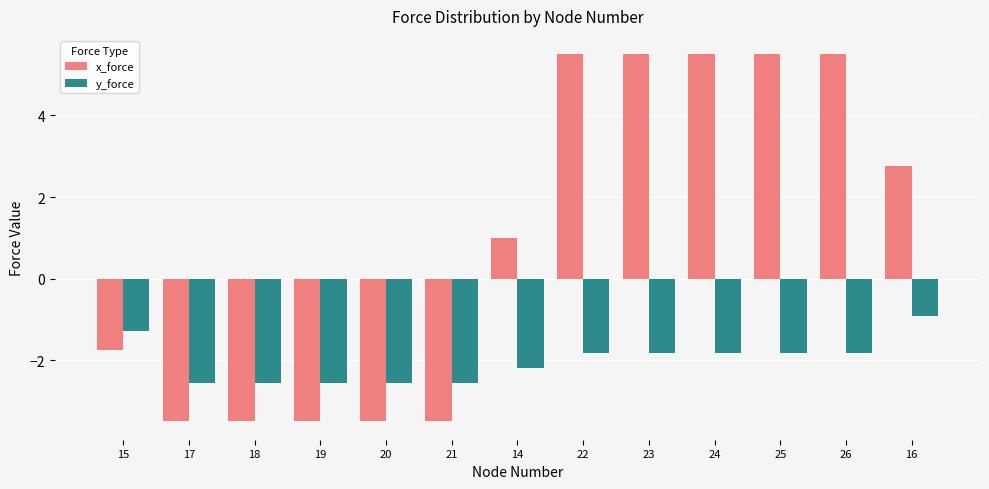

How many bars are there in each group?

2